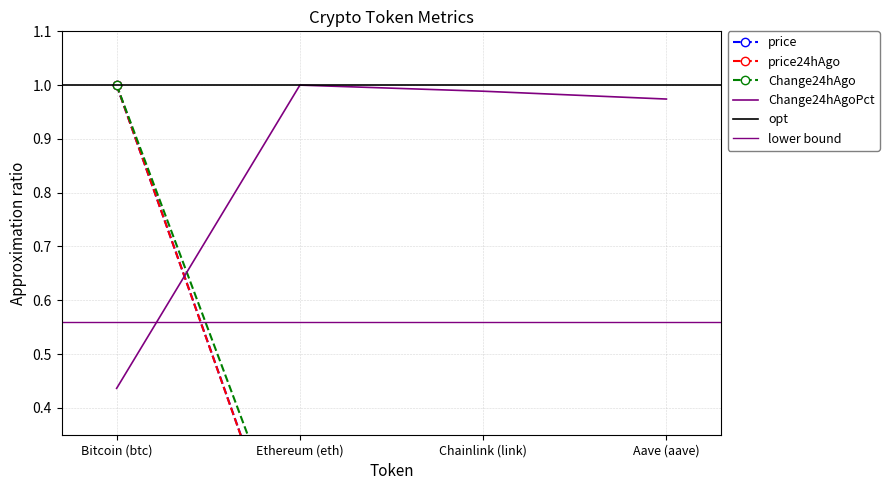

How many distinct data groups are displayed?

4